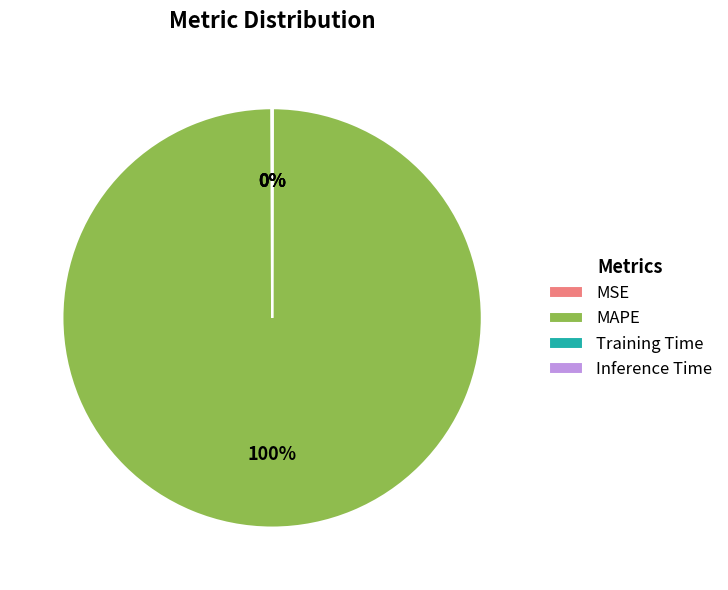

What is the largest slice in the pie chart?

MAPE